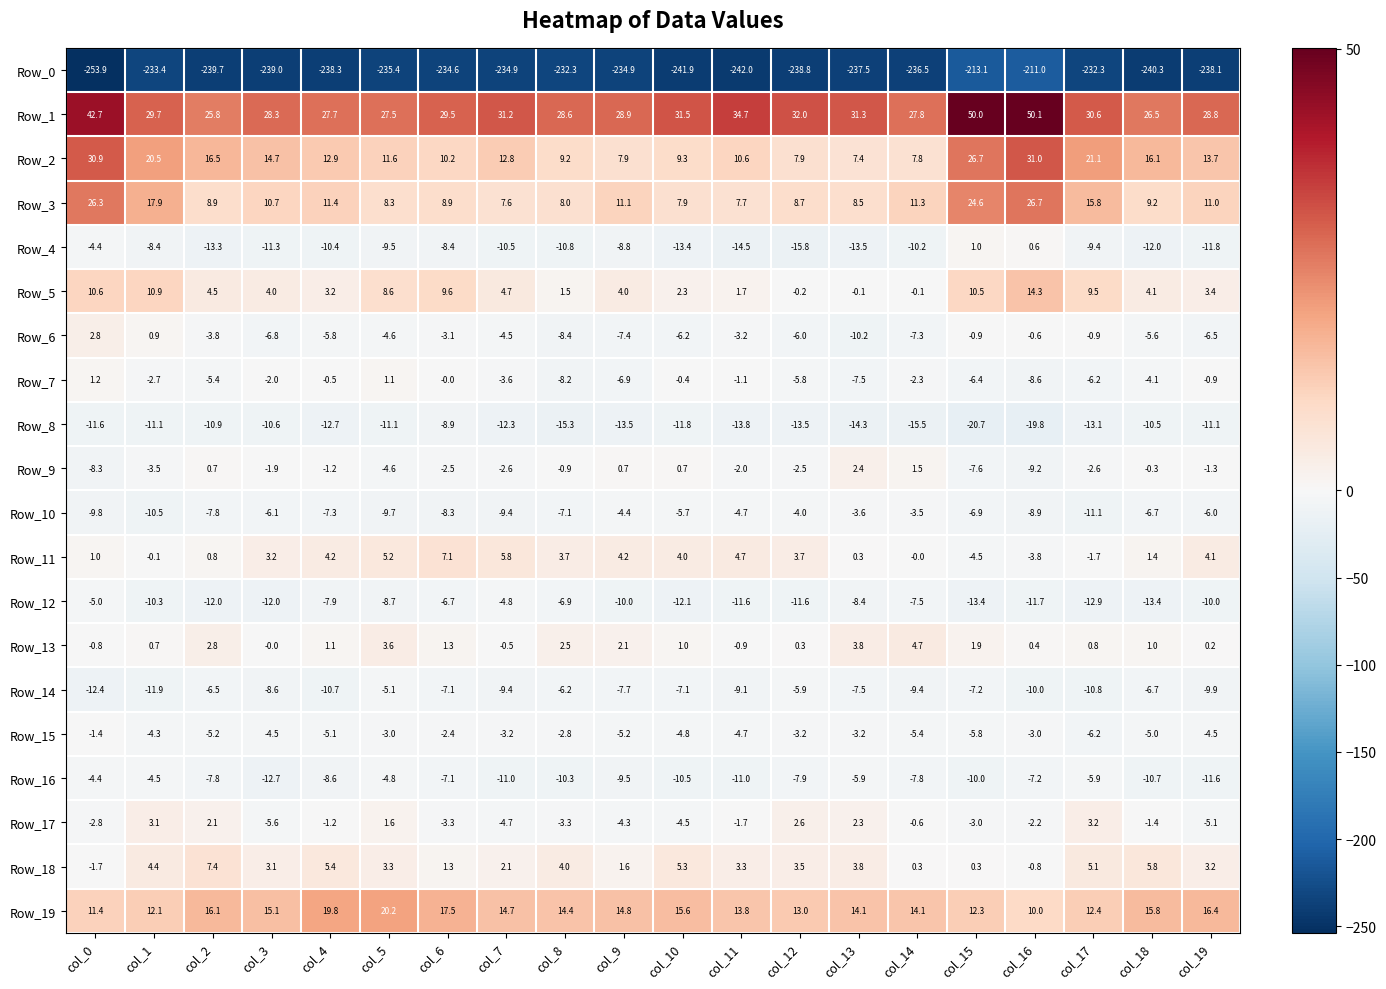

What is the sum of the Row_18 values at col_5 and col_6?

4.6